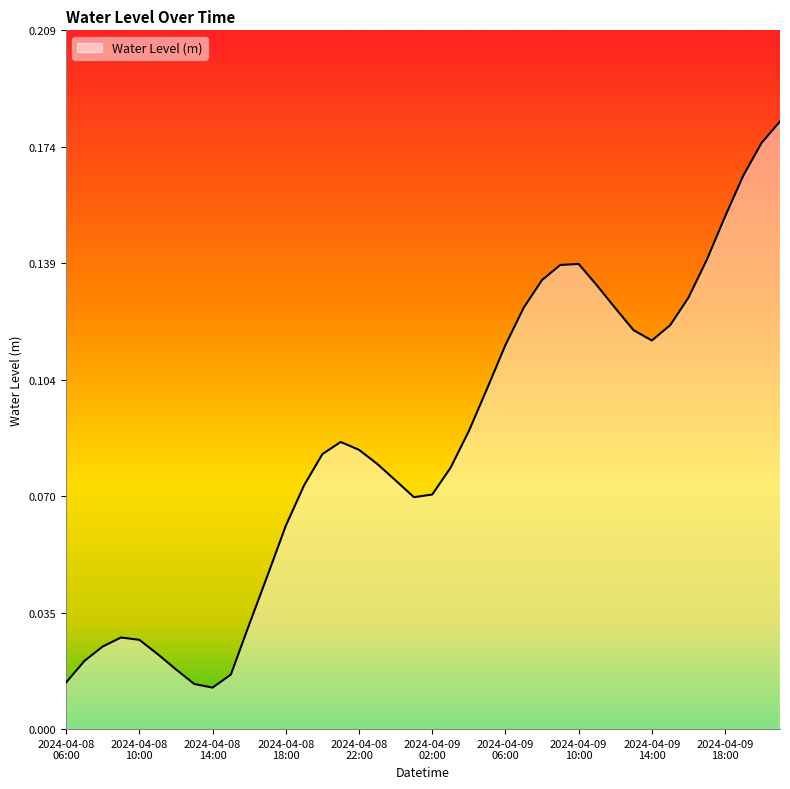

At which category does the data reach its first local valley?

2024-04-08 14:00